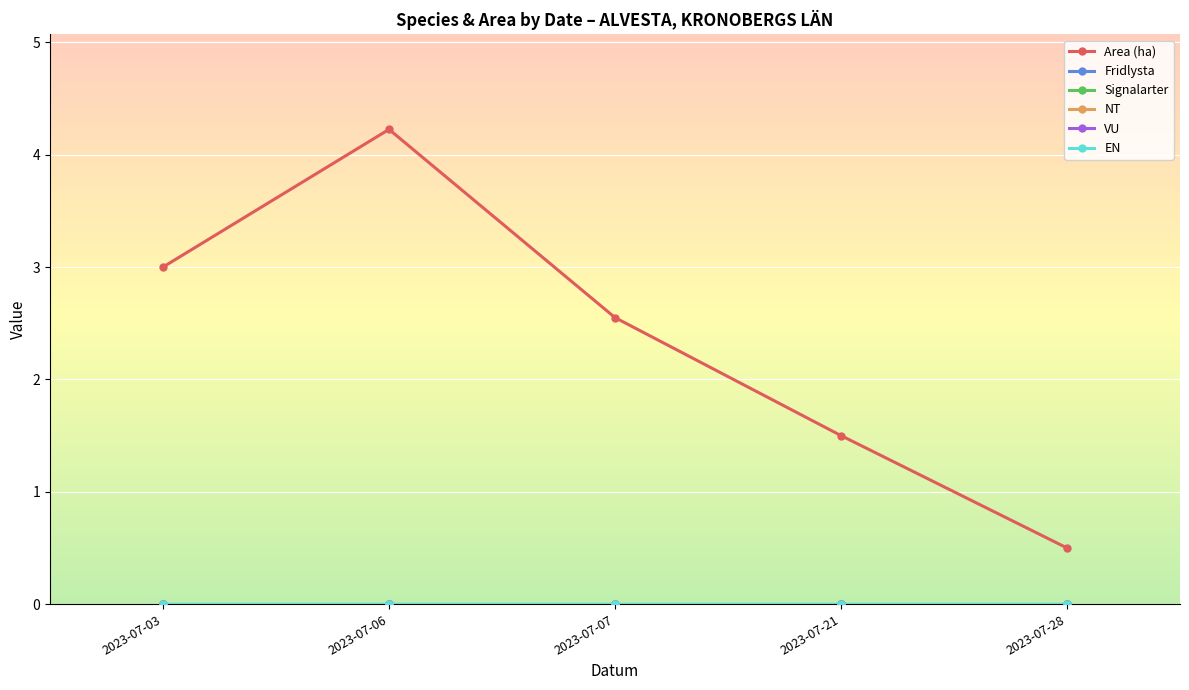

Which series has the largest total across all categories?

Area (ha)